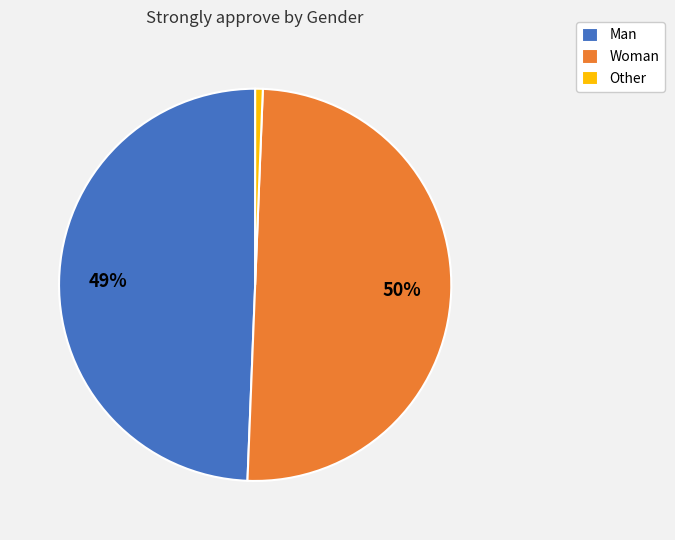

Between Man and Woman, which is larger?

Woman